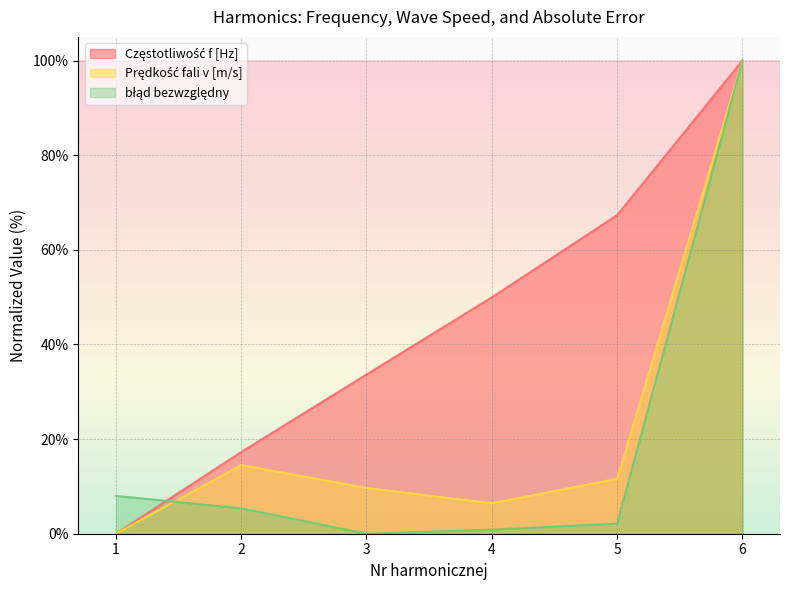

How many values in Częstotliwość f [Hz] are above zero?

5